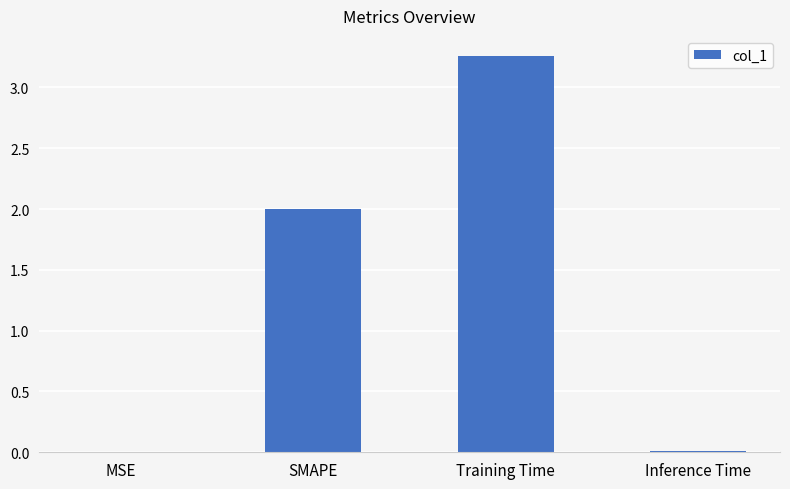

The chart shows a value of 0.6 at SMAPE. True or false?

False